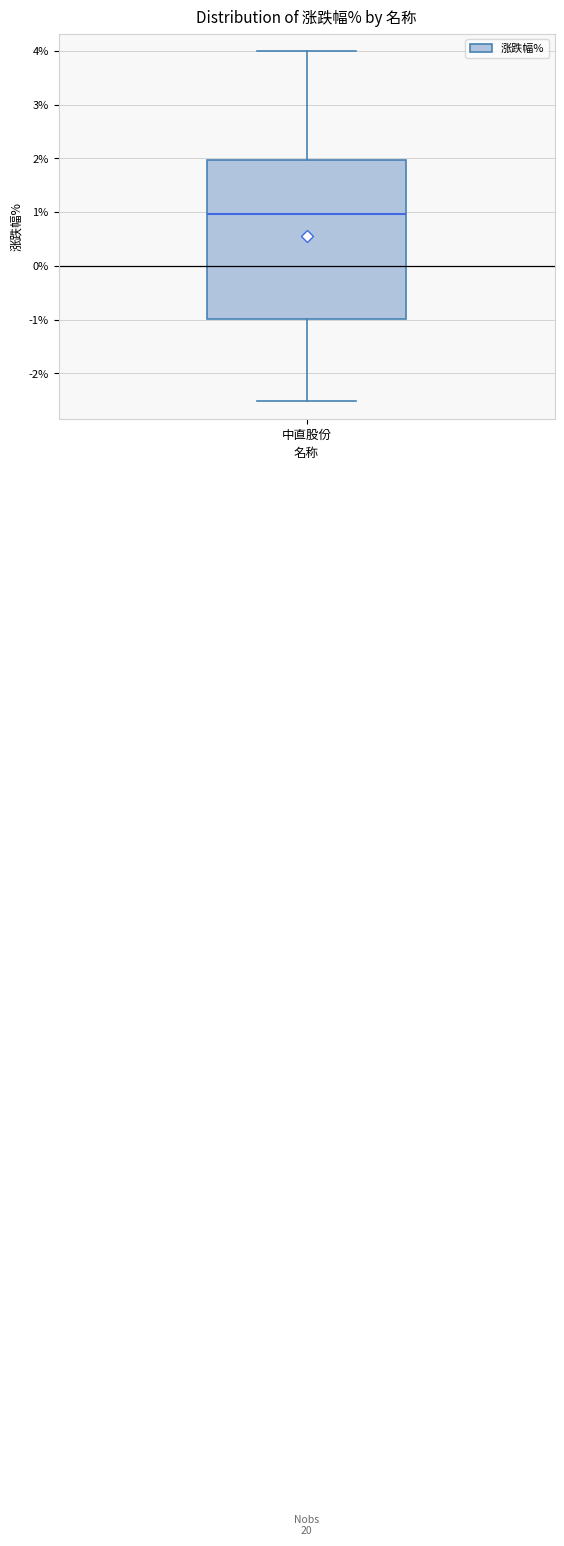

Where does the lower whisker of the box for 中直股份 end on the y-axis? The values are not printed on the chart, so give them approximately, as read against the axis.

-2.5